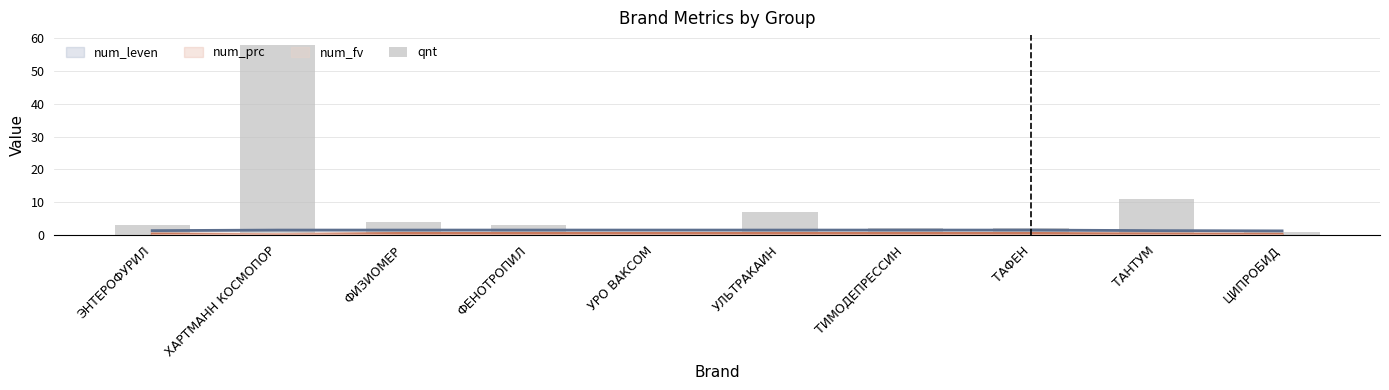

Rank the categories by value from highest to lowest.

ХАРТМАНН КОСМОПОР, ТАНТУМ, УЛЬТРАКАИН, ФИЗИОМЕР, ЭНТЕРОФУРИЛ, ФЕНОТРОПИЛ, ТИМОДЕПРЕССИН, ТАФЕН, УРО ВАКСОМ, ЦИПРОБИД